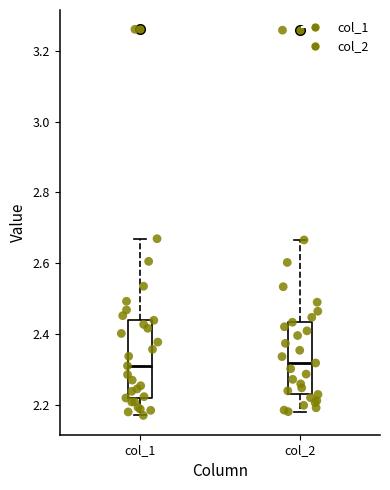

Reading left to right, read every box against the y-axis: the position of its median line, the range the box covers, and the ends of its whiskers. The values are not printed on the chart, so give them approximately, as read against the axis.

col_1: median 2.32, box 2.22 to 2.44, whiskers 2.18 to 2.66
col_2: median 2.32, box 2.22 to 2.44, whiskers 2.18 to 2.66